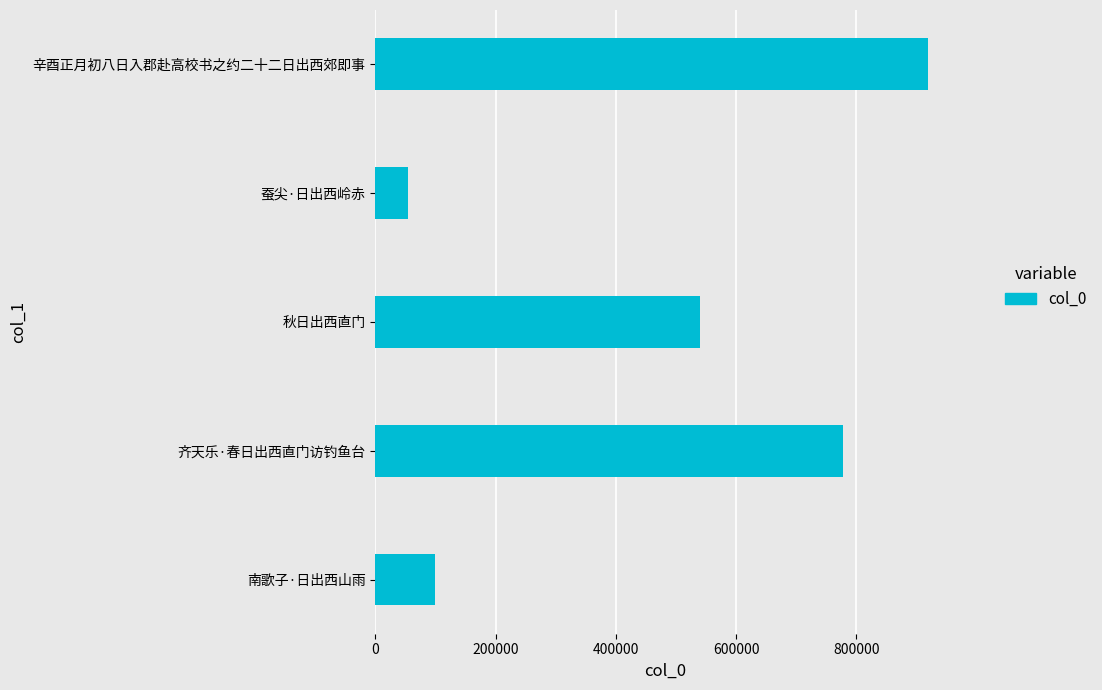

What is the change in value from 齐天乐·春日出西直门访钓鱼台 to 秋日出西直门?

-237053